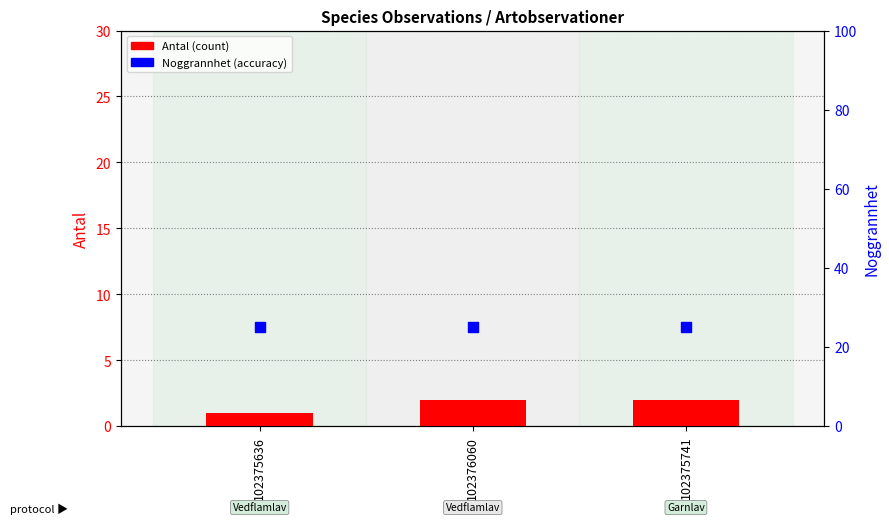

What are all the series names shown in the legend?

Antal (count), Noggrannhet